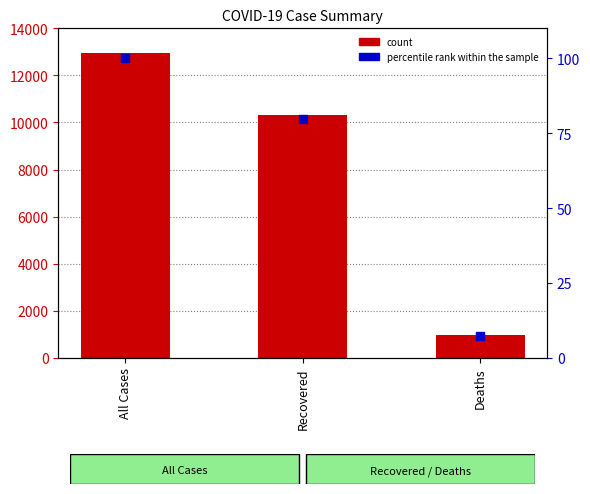

What are all the series names shown in the legend?

count, percentile rank within the sample